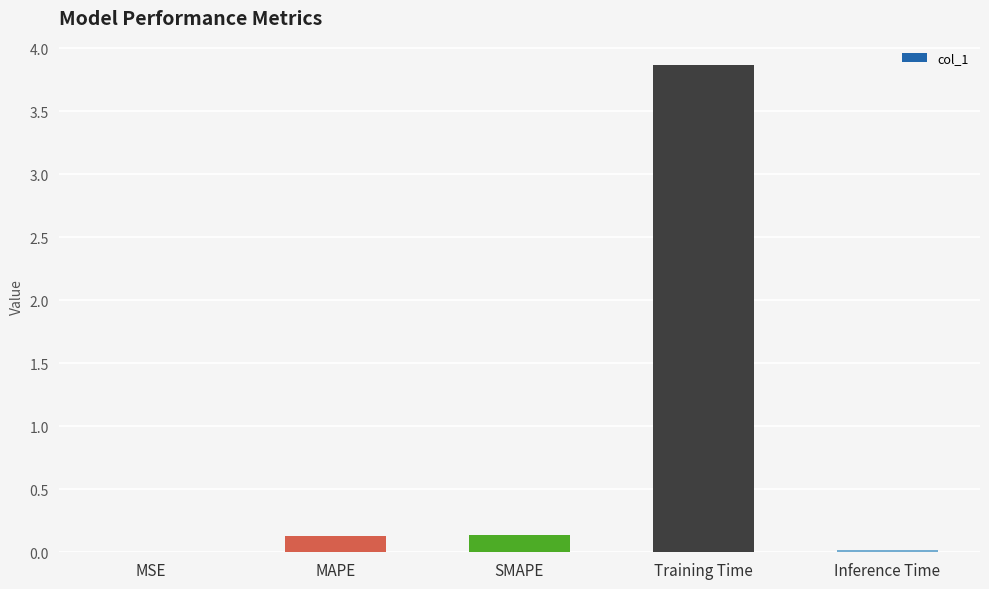

The value at Training Time is 1.2. True or false?

False